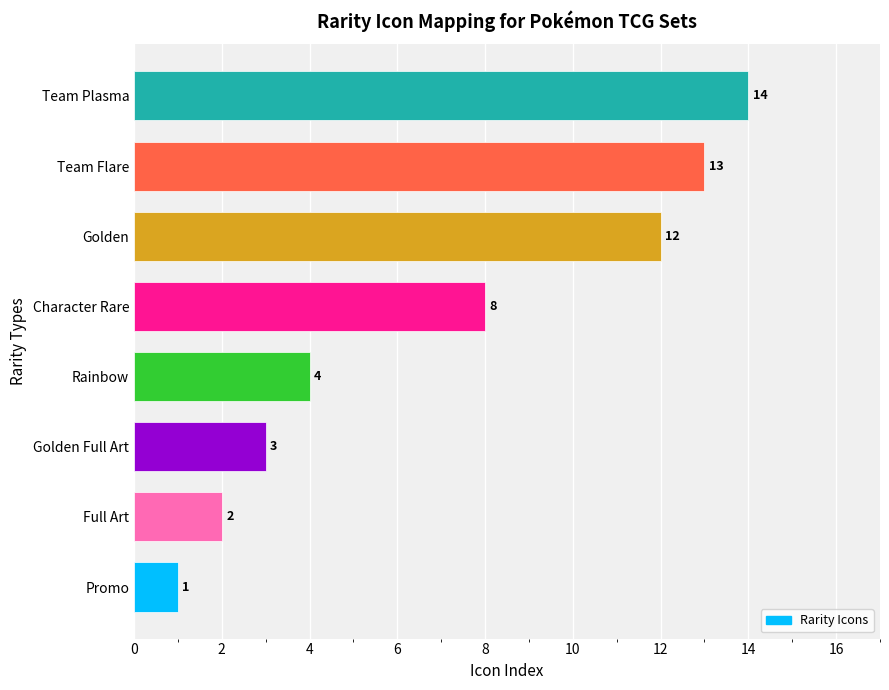

List the labels in order of value, largest first.

Team Plasma, Team Flare, Golden, Character Rare, Rainbow, Golden Full Art, Full Art, Promo